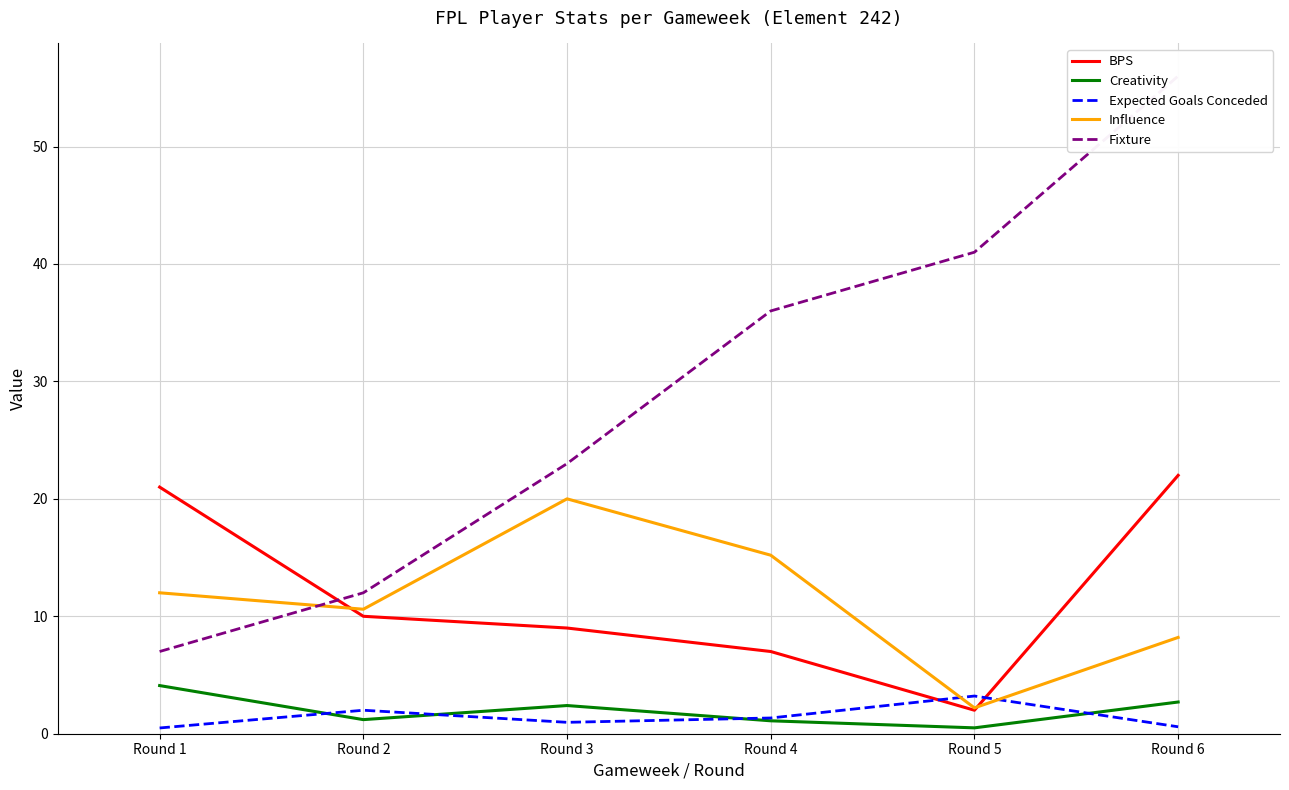

What is the approximate value of Expected Goals Conceded at Round 5?

3.2